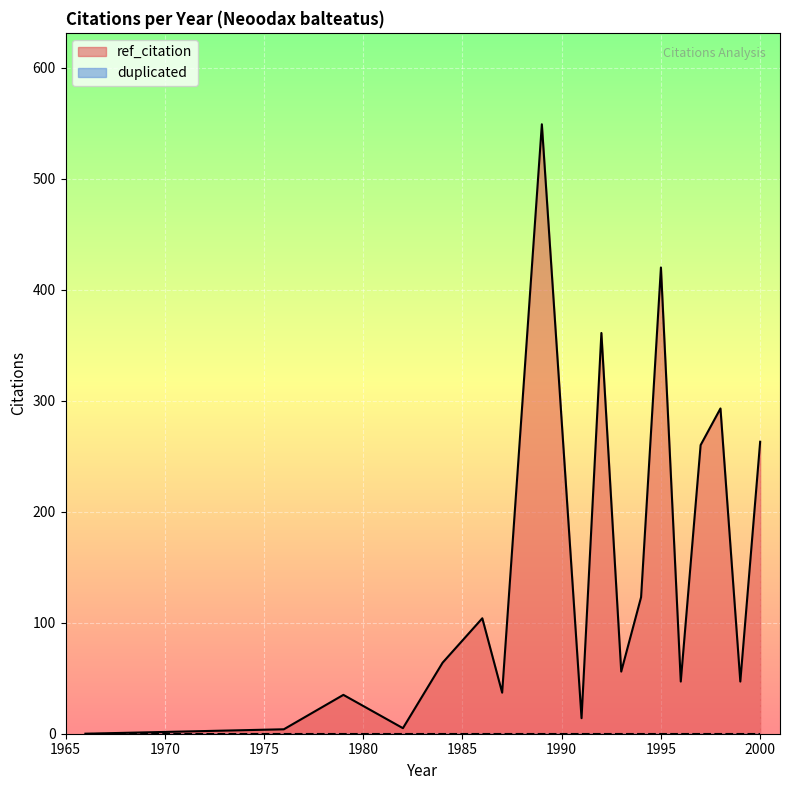

List the series in order of their peak value, highest first.

ref_citation, duplicated